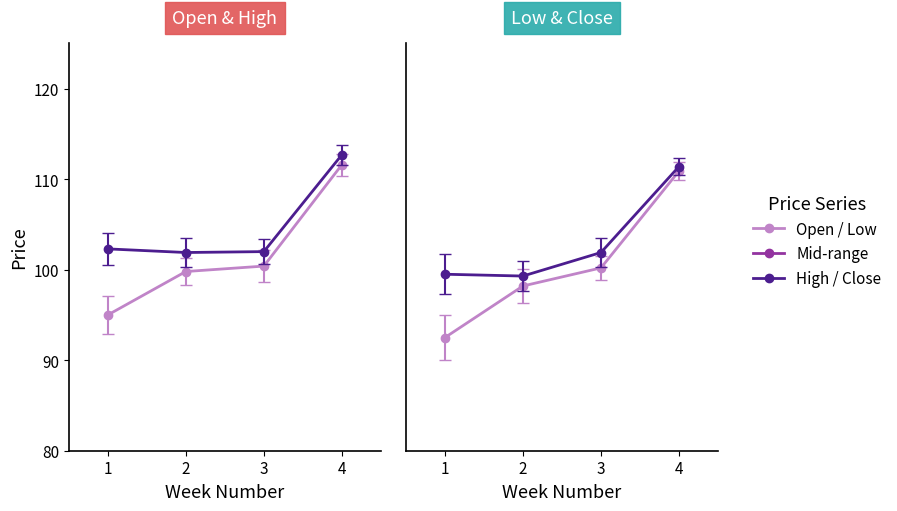

What is the value of the High point at the 3rd from the left?

102.0